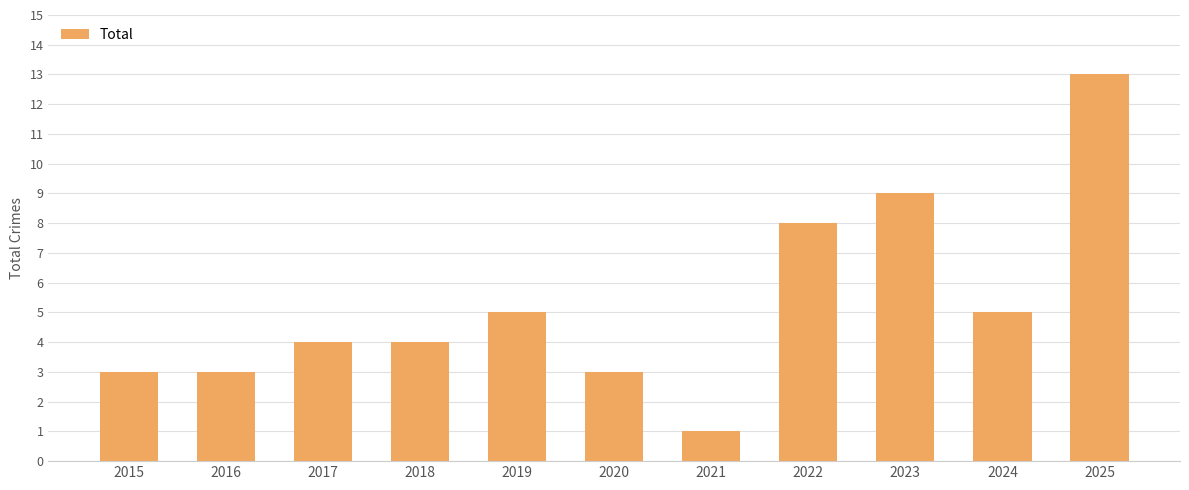

Does the chart contain stacked bars?

No